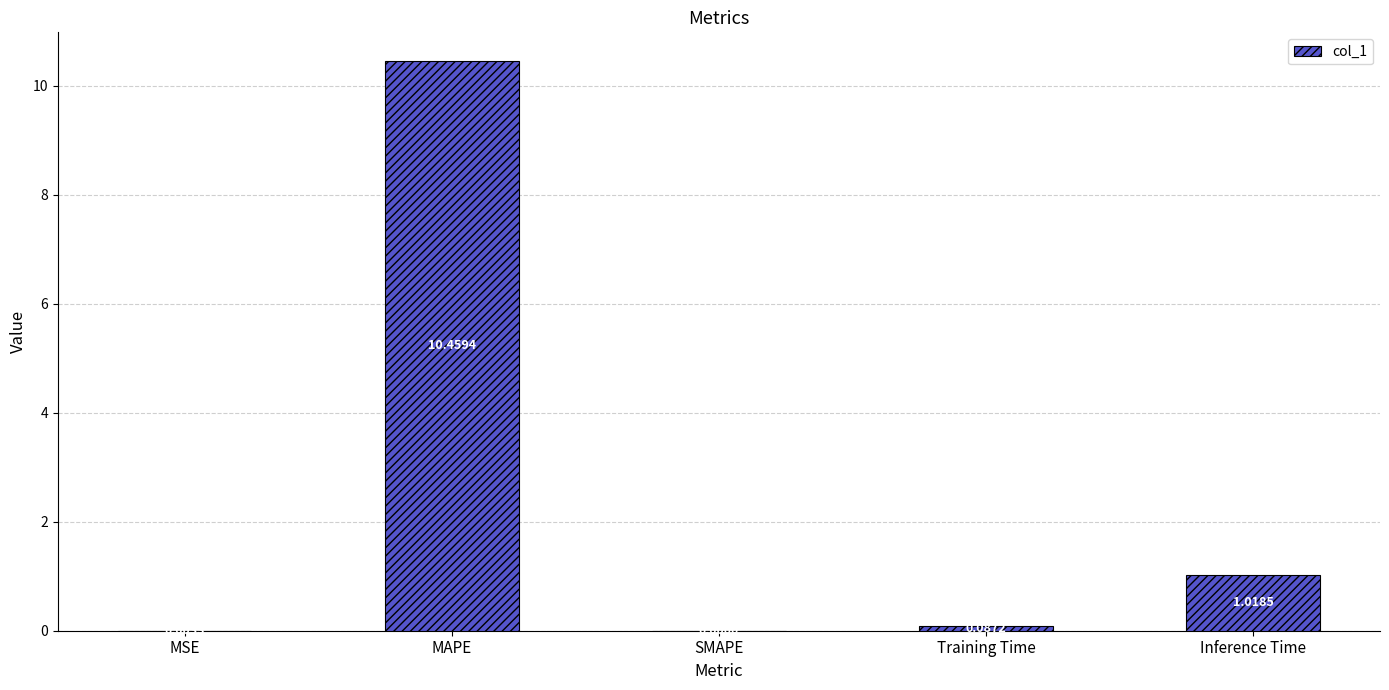

What is the change in value from MSE to Inference Time?

+1.0